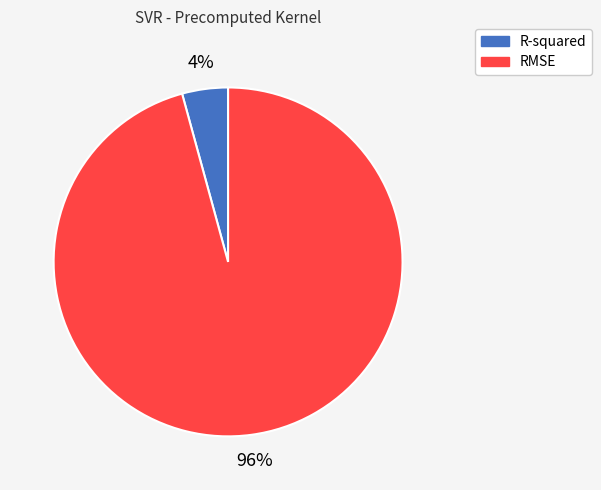

Which category has the smallest portion of the pie?

R-squared